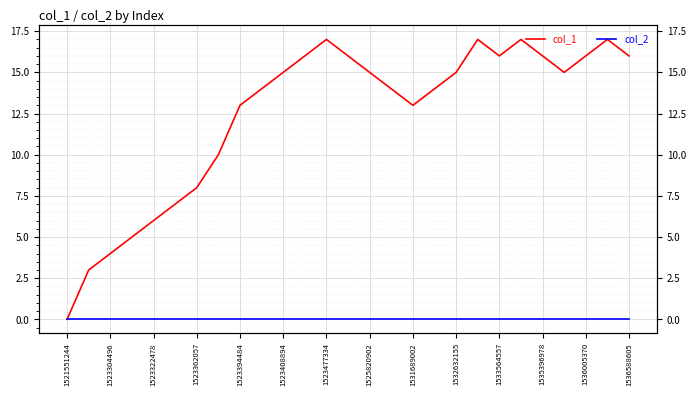

True or false: col_1 and col_2 intersect in this chart.

False